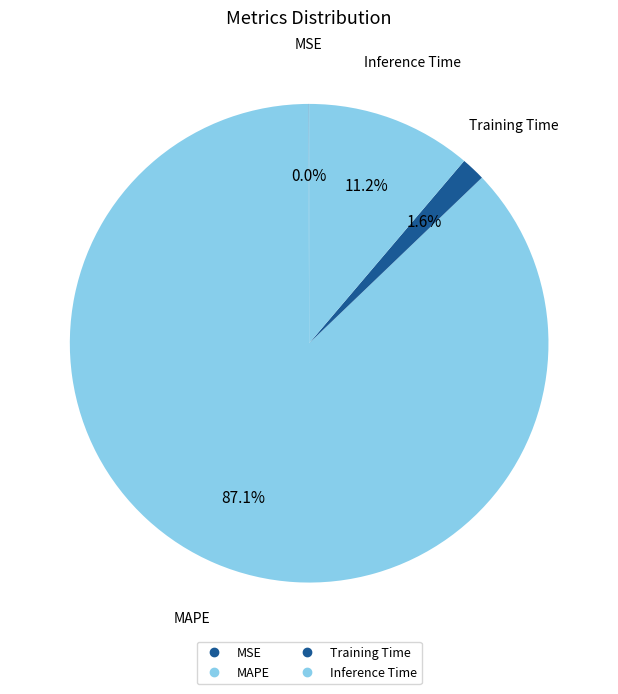

What percentage is the Inference Time slice, to the nearest percent?

11%